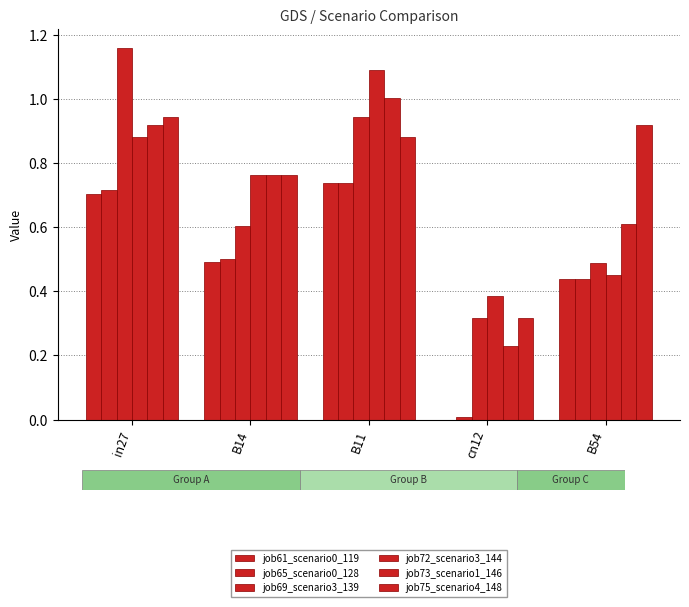

What is the total value across all series at in27?

5.3